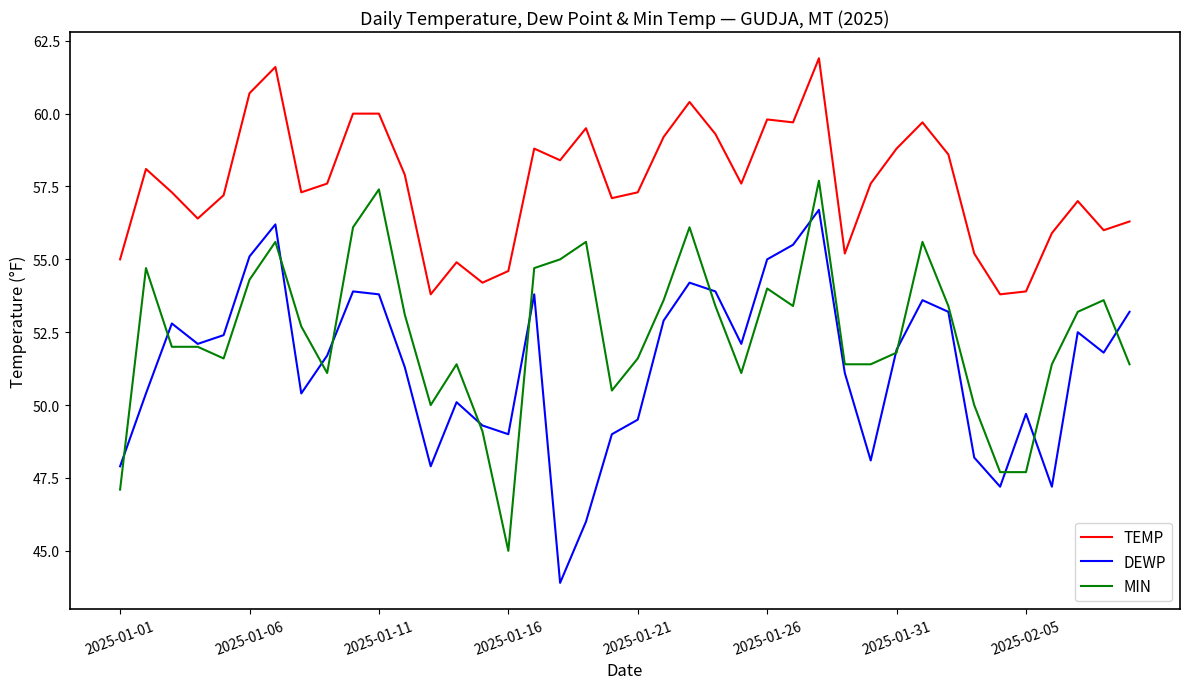

How many lines are shown in the chart?

3